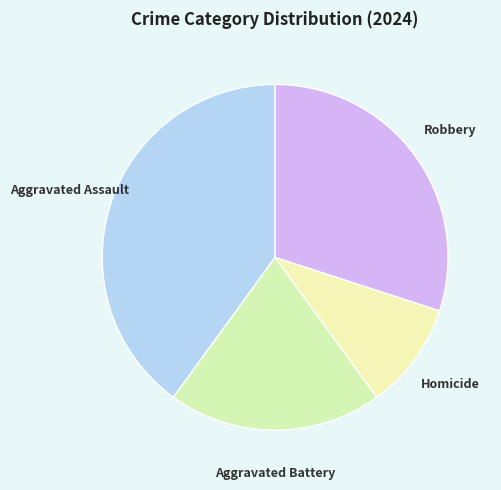

Rank the categories by value from lowest to highest.

Homicide, Aggravated Battery, Robbery, Aggravated Assault